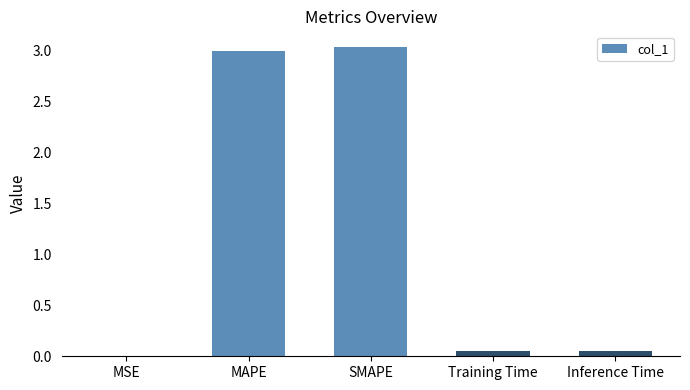

Approximately how many times larger is the value at SMAPE compared to MAPE?

1.0